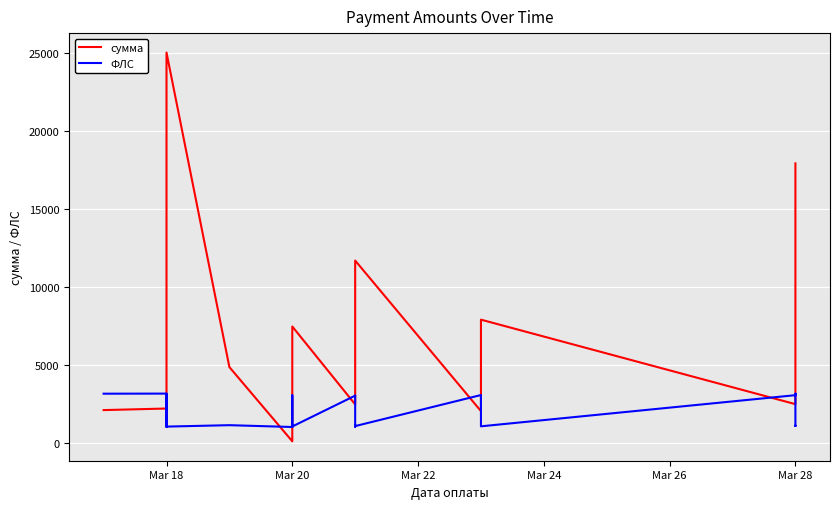

What is the highest value of the ФЛС series?

3143.0